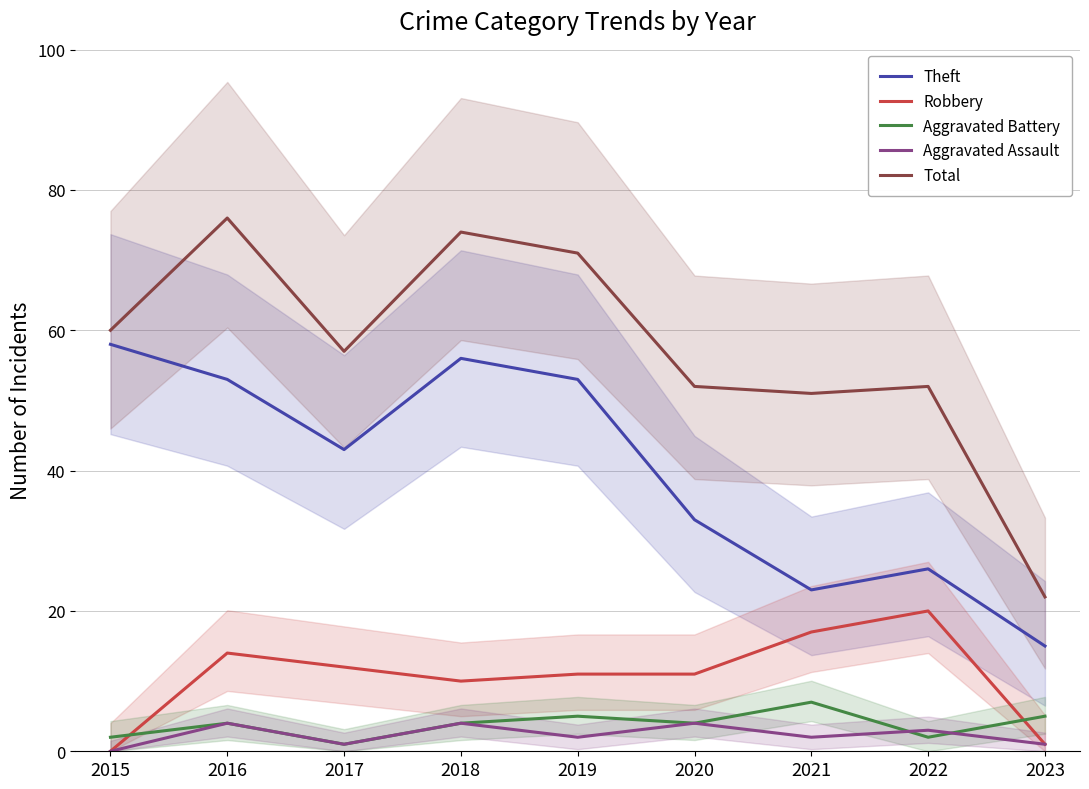

What is the difference between the maximum and minimum values in the Aggravated Assault series?

4